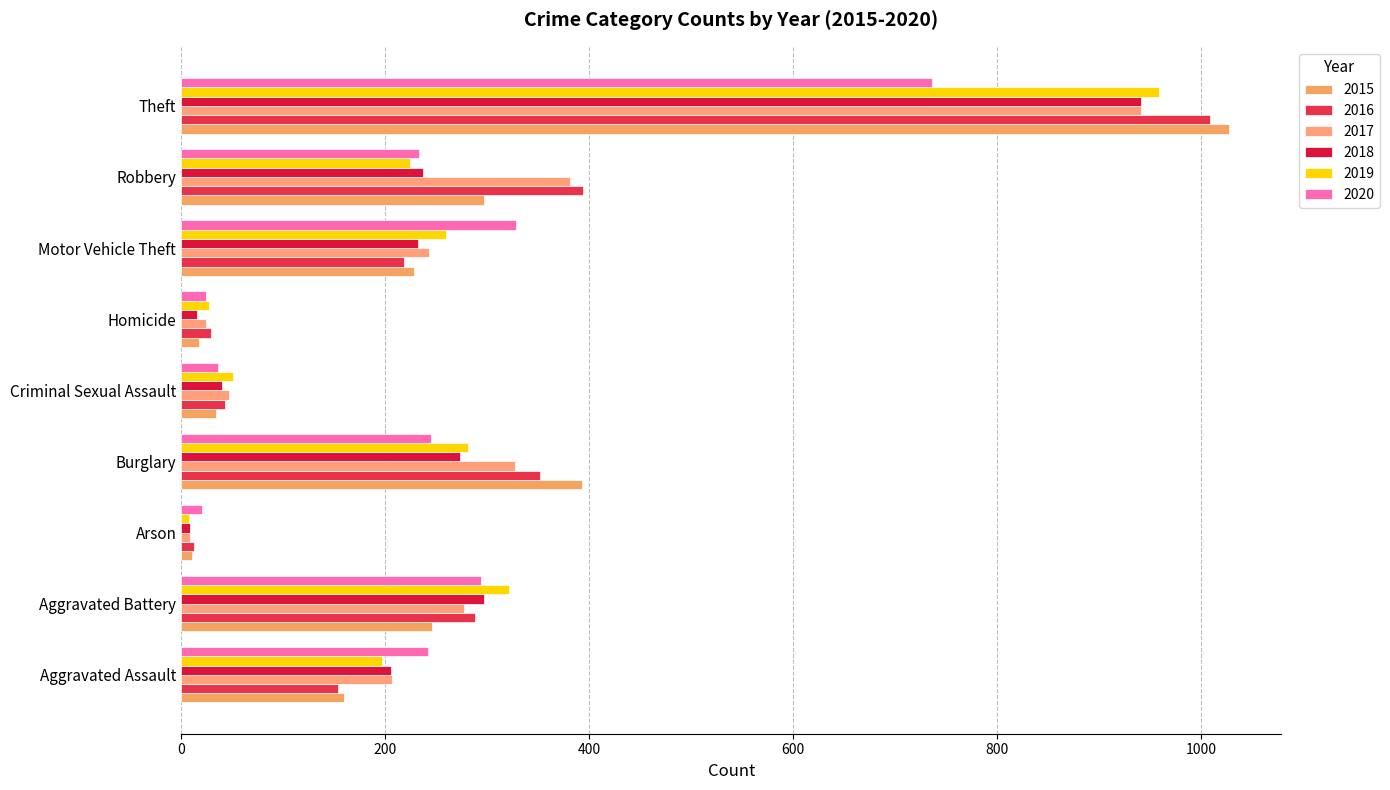

Where does the 2018 series first go above 232?

Aggravated Battery